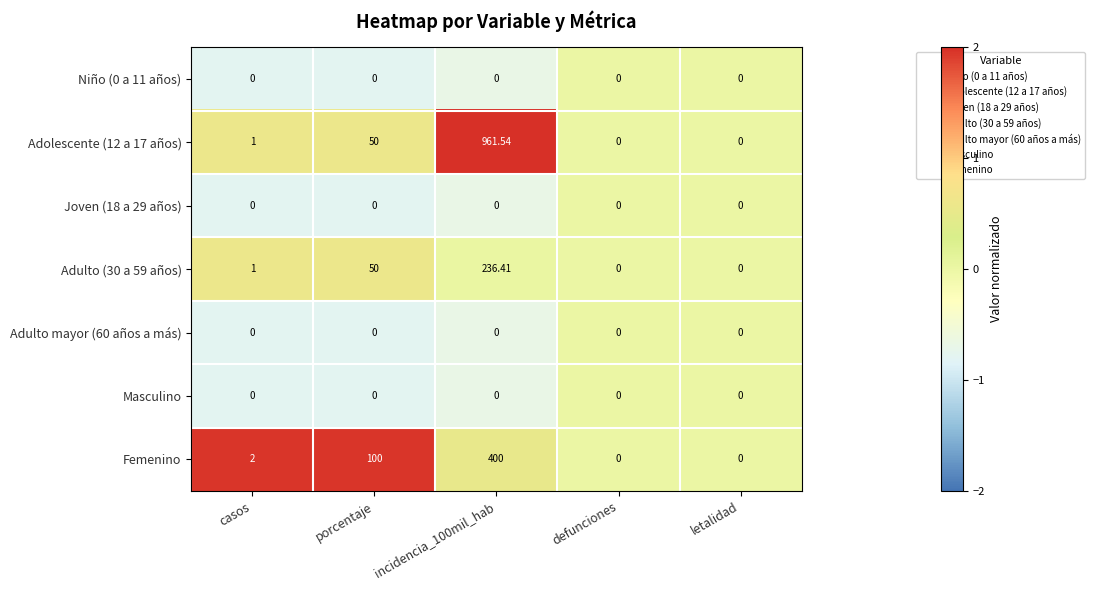

Between porcentaje and defunciones, which series saw the biggest shift?

Femenino